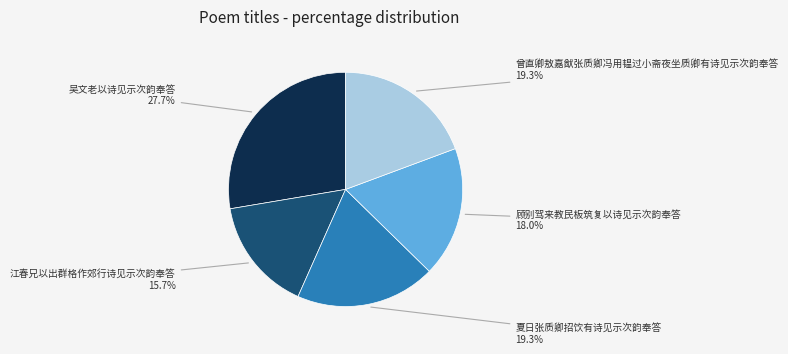

Which has a higher value, 吴文老以诗见示次韵奉答 or 江春兄以出群格作郊行诗见示次韵奉答?

吴文老以诗见示次韵奉答